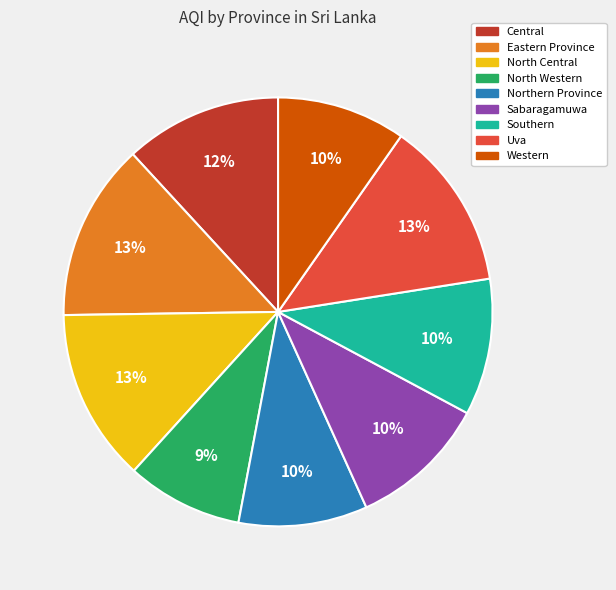

How many slices are in this pie chart?

9